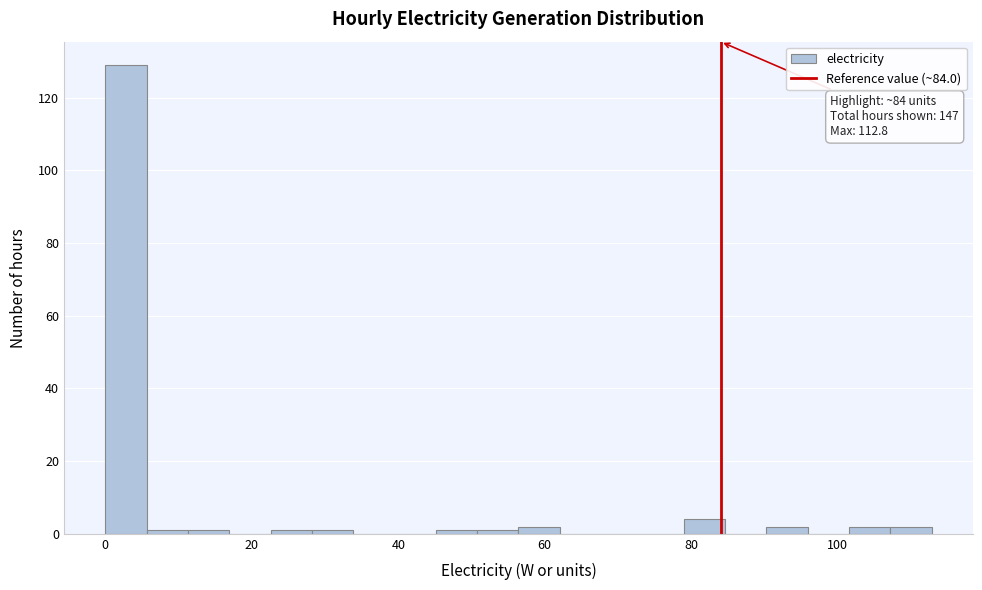

Around what value on the x-axis is the tallest bar? Give the approximate position of its centre, as read against the axis.

2